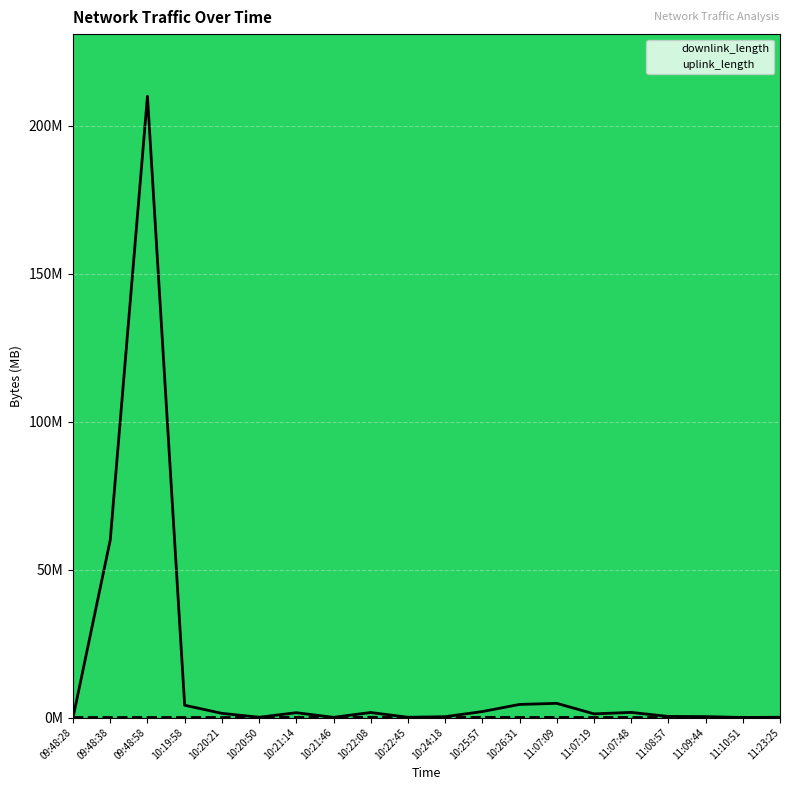

What are all the series names shown in the legend?

downlink_length, uplink_length